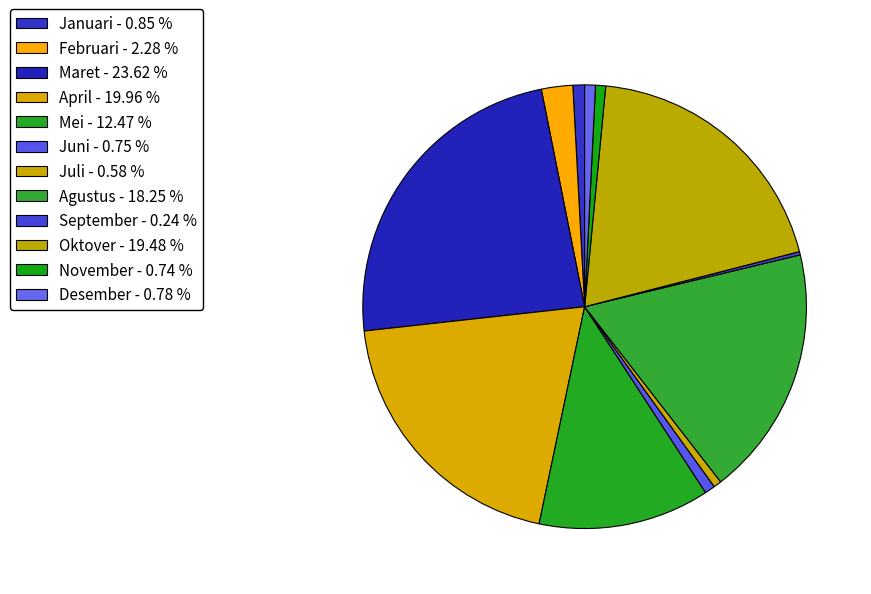

Is it true that Juli is 1% of the pie?

True